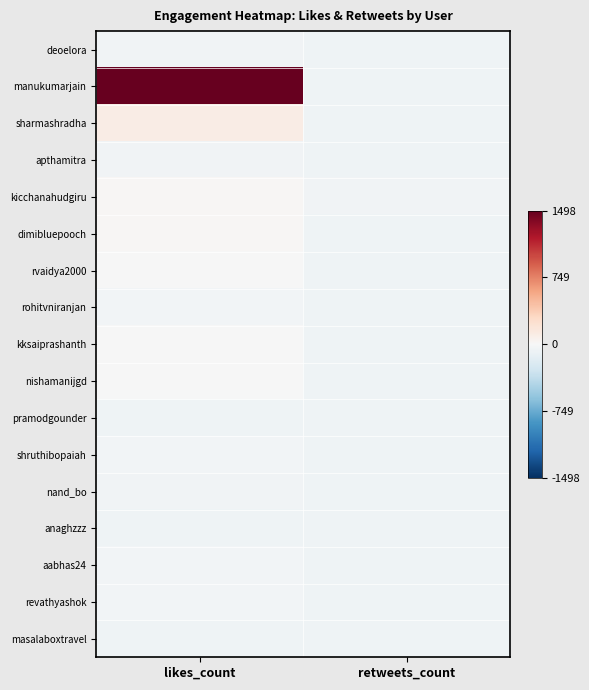

At how many categories does at least one series exceed 1187?

1